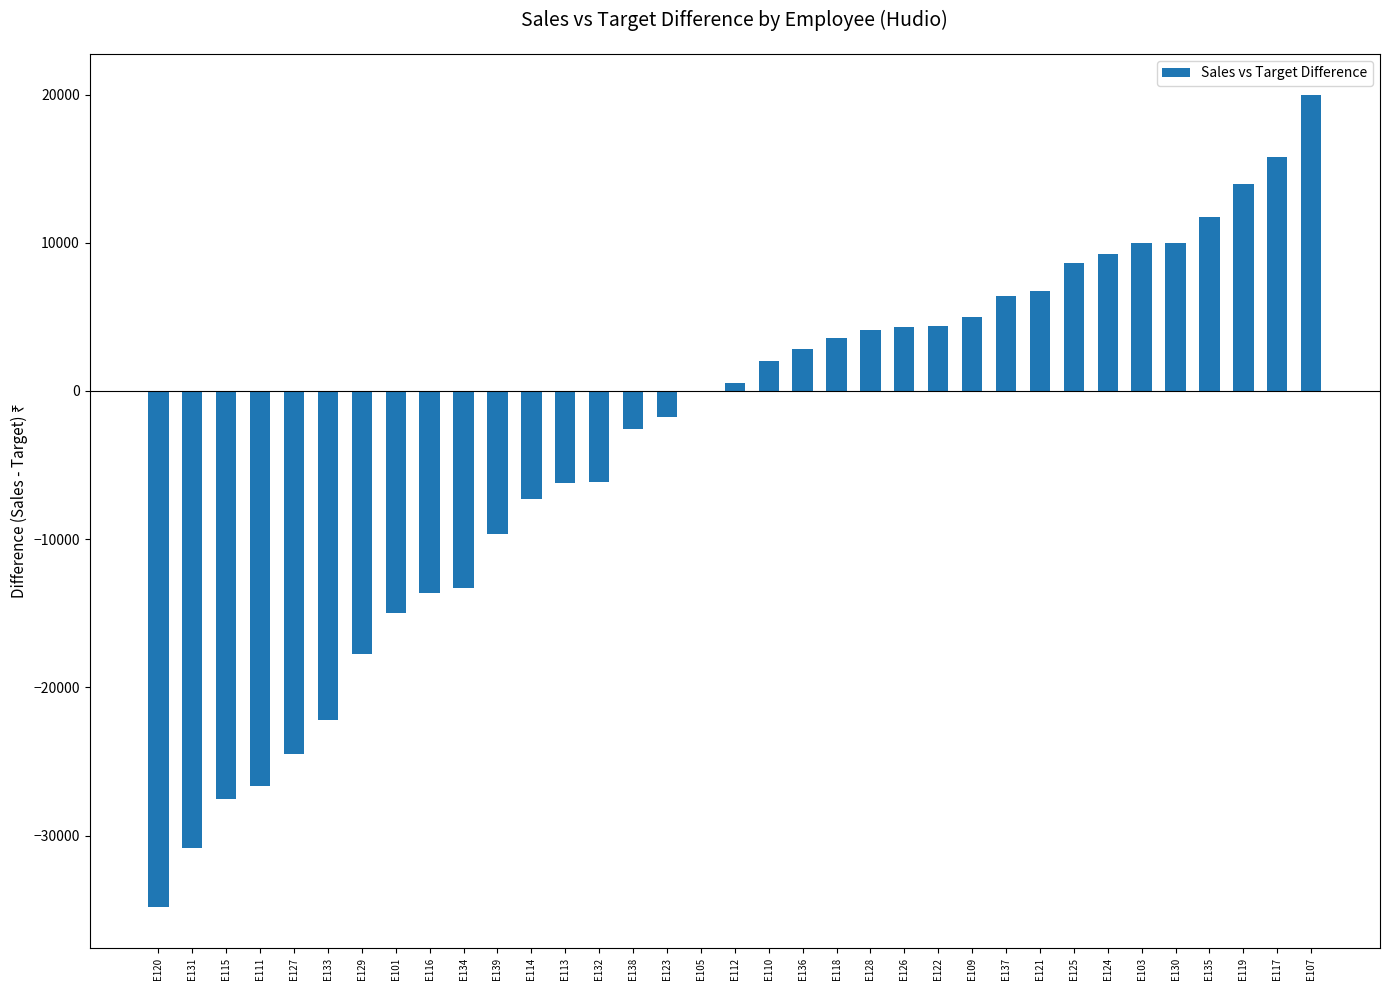

What is the greatest value displayed?

20000